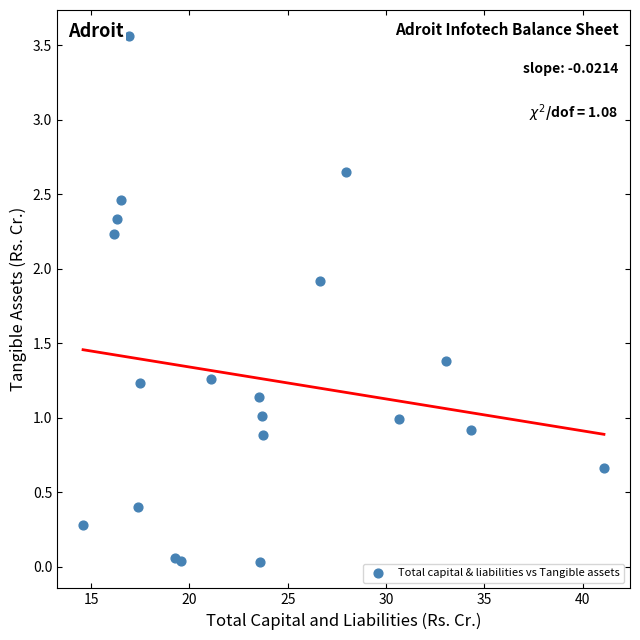

What is the range of X values (max minus min)?

26.5